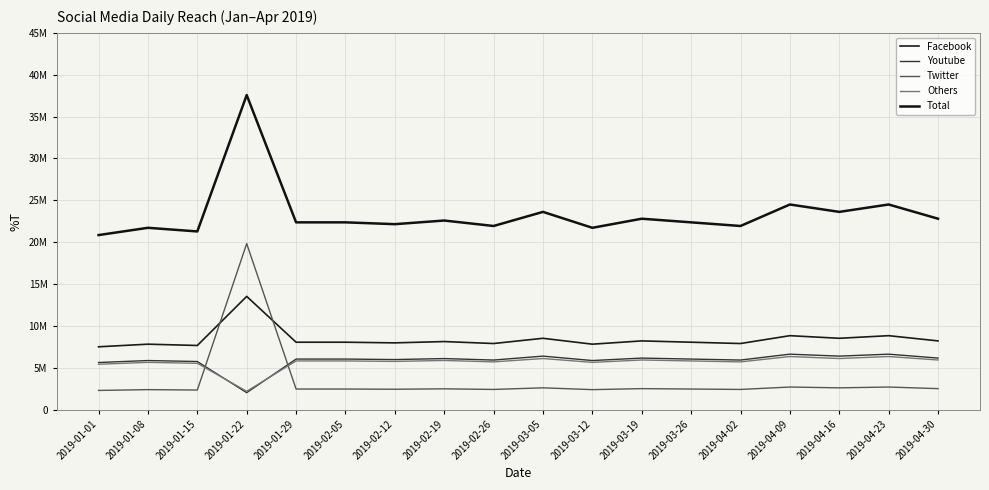

Is this an area chart (filled region under the line)?

No